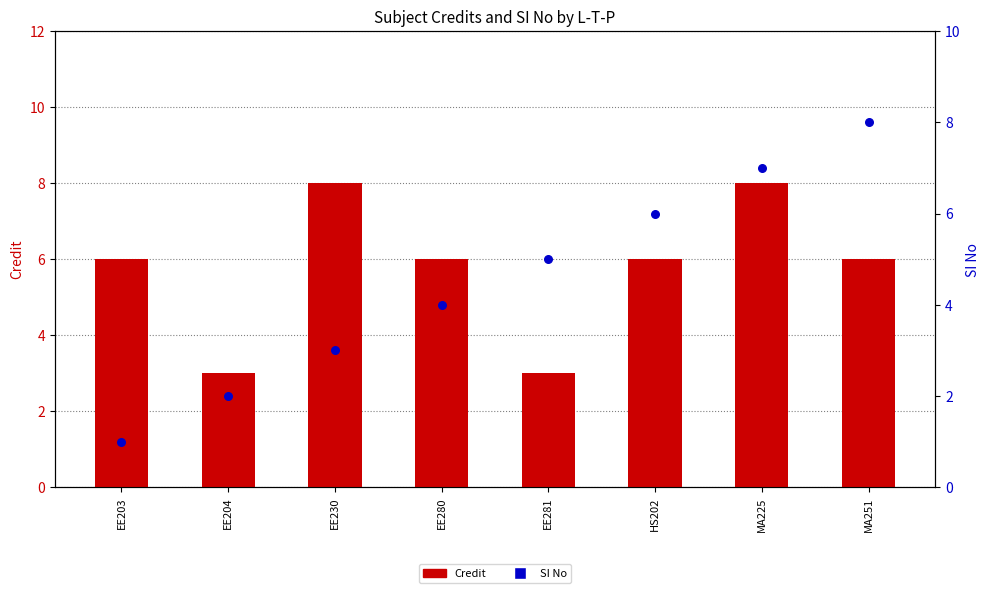

Is the value of SI No at EE204 greater than the value of Credit at MA225?

No